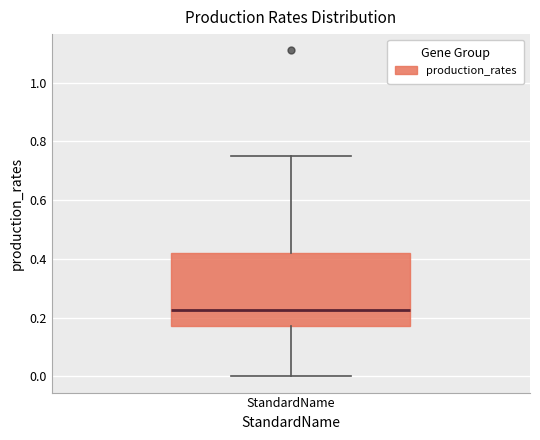

Read this box plot against the y-axis: the position of the median line, the range covered by the box, and the ends of both whiskers. The values are not printed on the chart, so give them approximately, as read against the axis.

median 0.22, box 0.16 to 0.42, whiskers 0.00 to 0.74